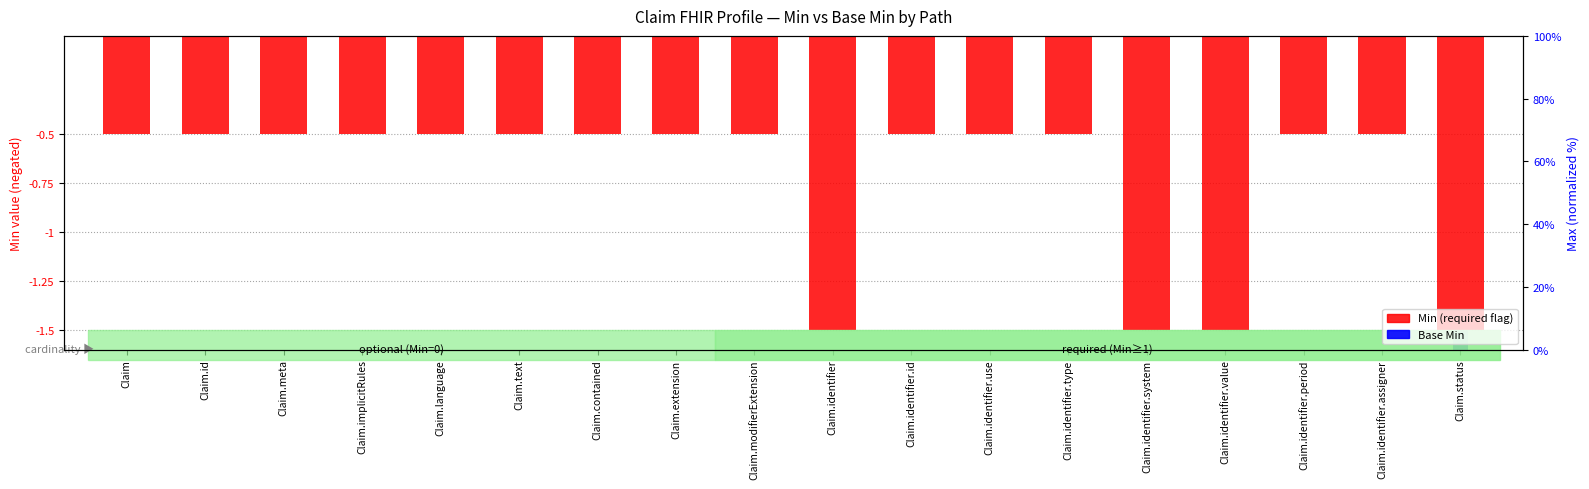

How many bars are there in each group?

2